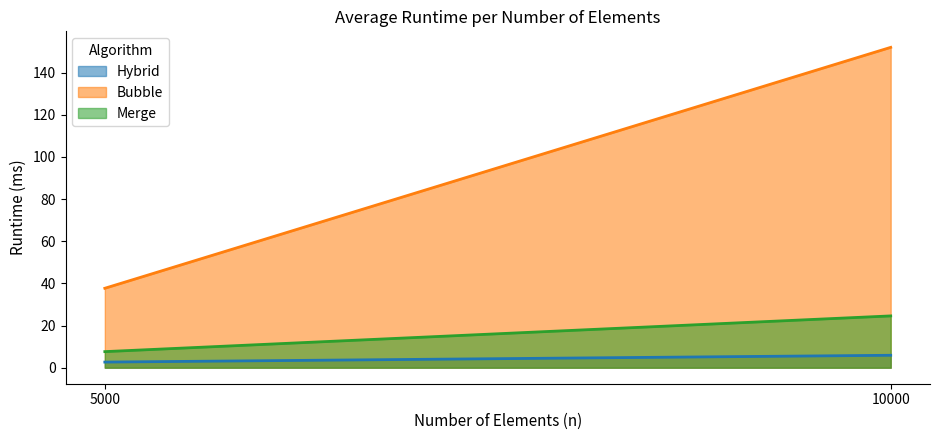

What are all the series names shown in the legend?

Hybrid, Bubble, Merge